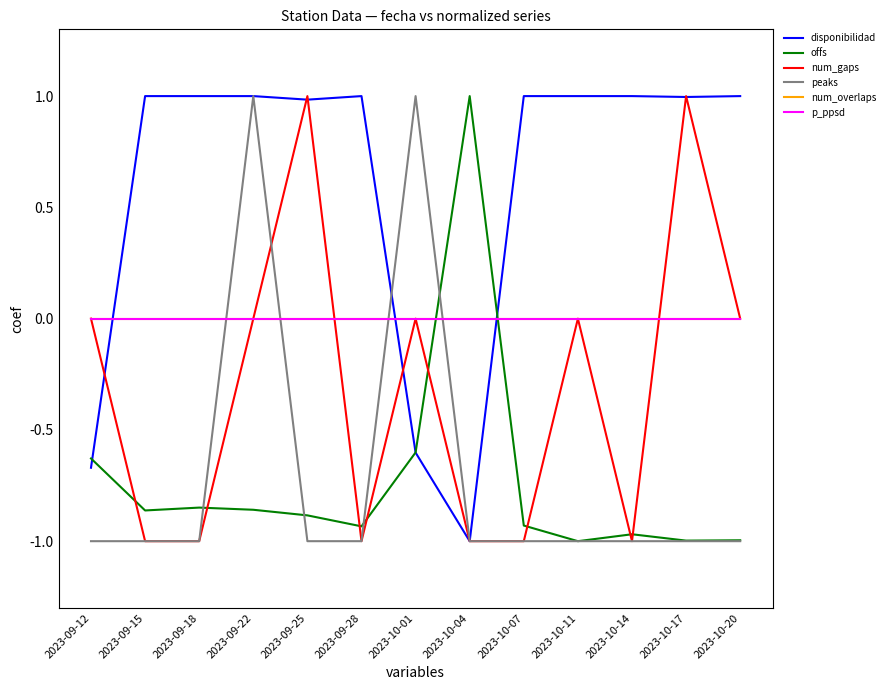

Does the chart have visible grid lines?

No